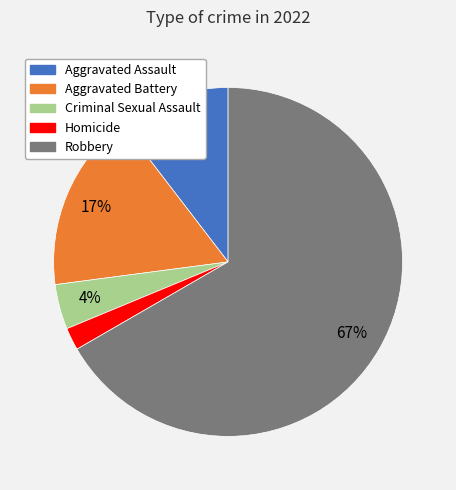

To the nearest percent, what is the combined percentage of Robbery and Criminal Sexual Assault?

71%